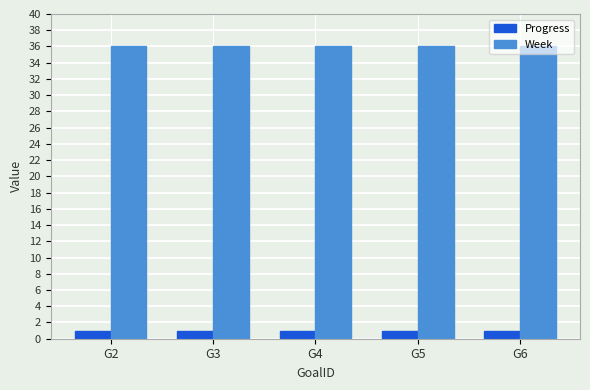

What is the sum of the Week values at G6 and G4?

72